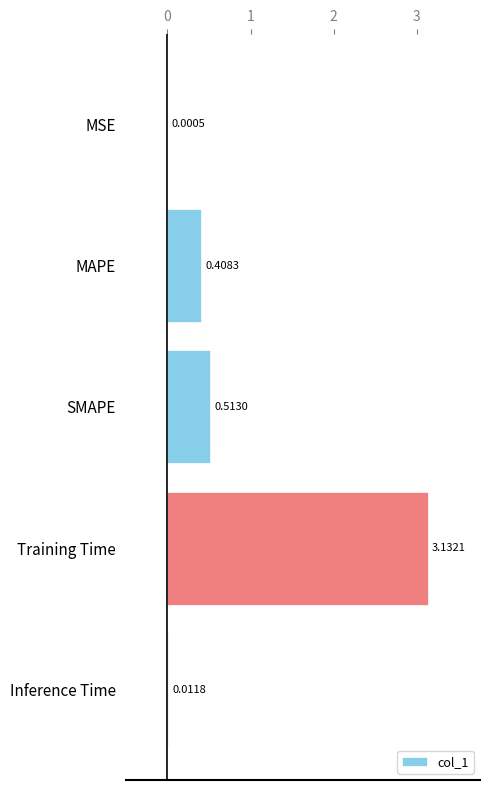

Which has a higher value, SMAPE or MAPE?

SMAPE